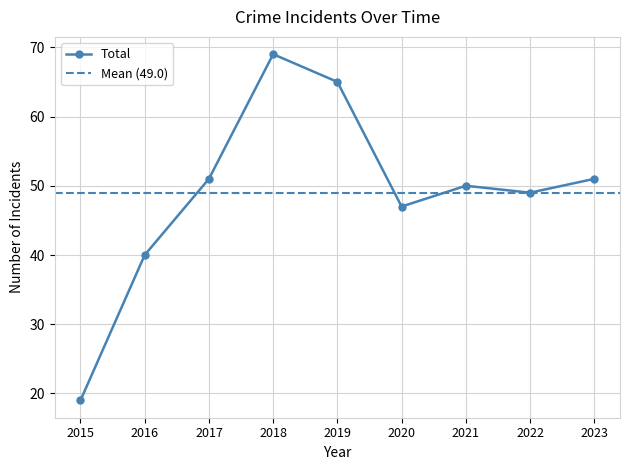

Which category has the lowest value in the Total series?

2015